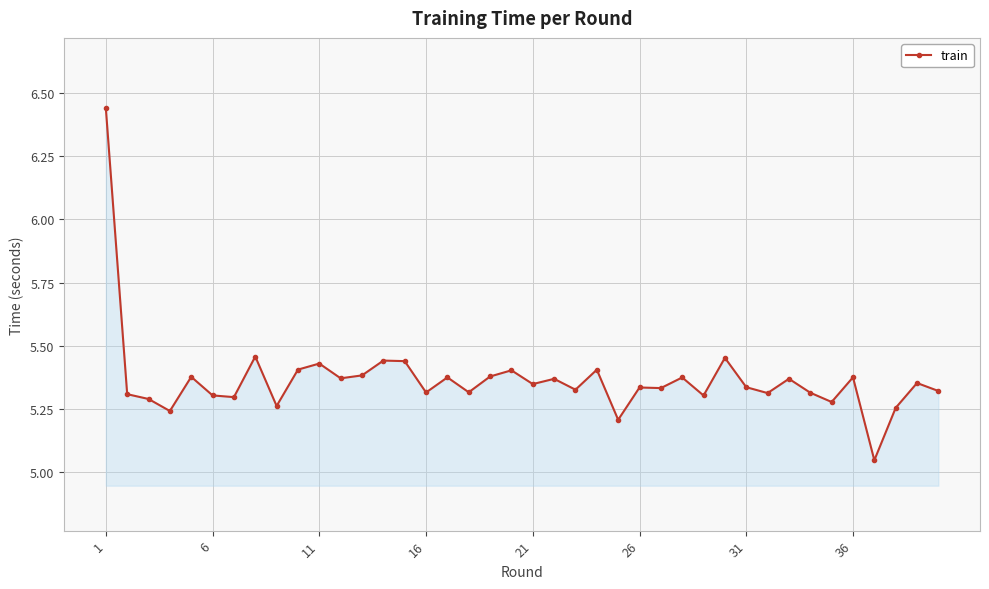

True or false: the data has more than 2 interior local peaks.

True